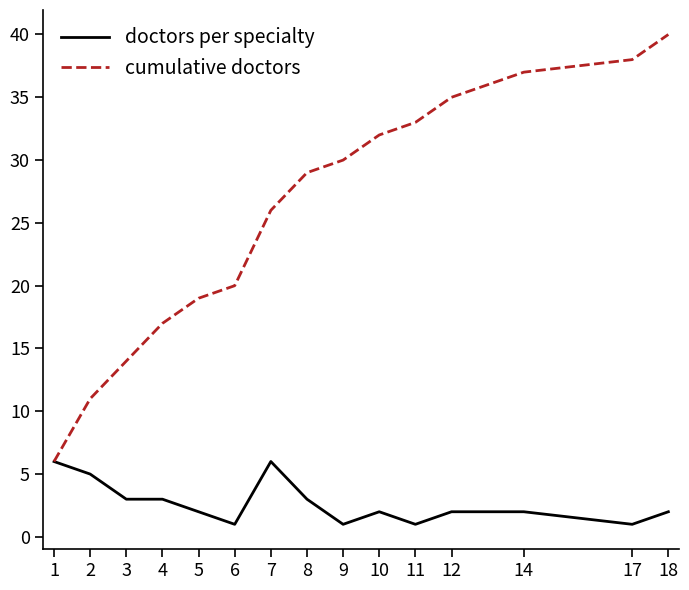

At which category is the sum across all series the highest?

18